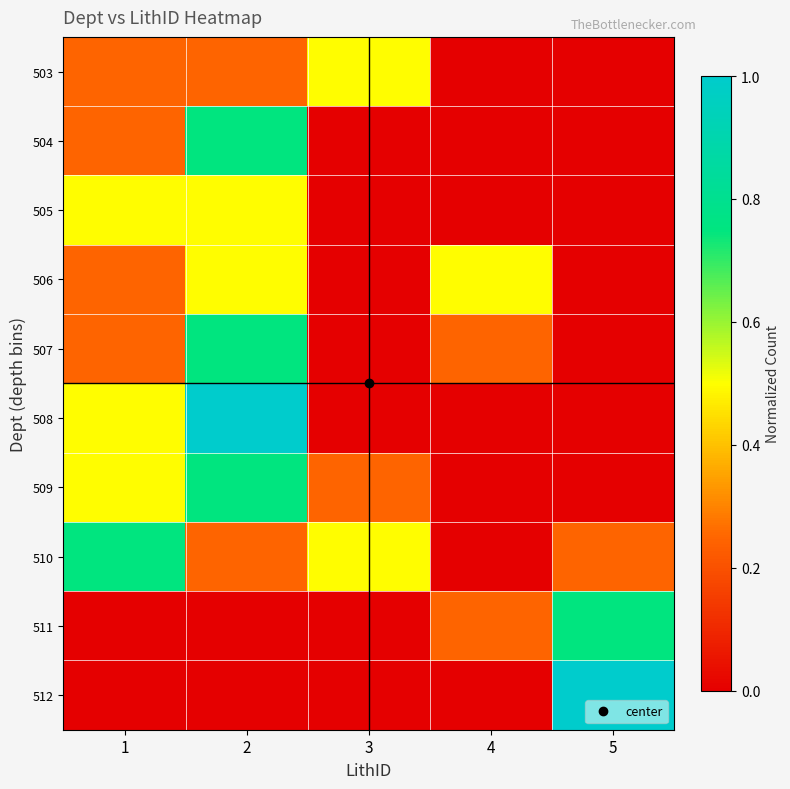

At which category is the sum across all series the highest?

2